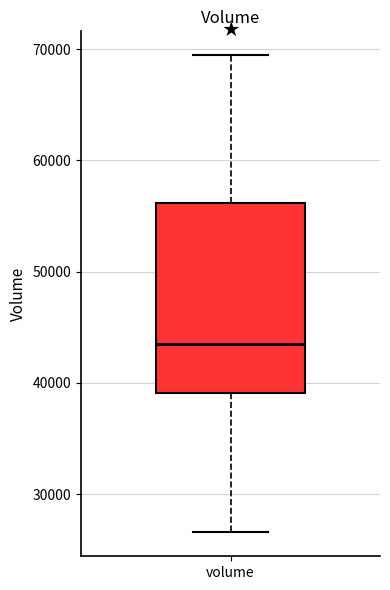

Where is the lower edge of the box for volume on the y-axis? The values are not printed on the chart, so give them approximately, as read against the axis.

39000